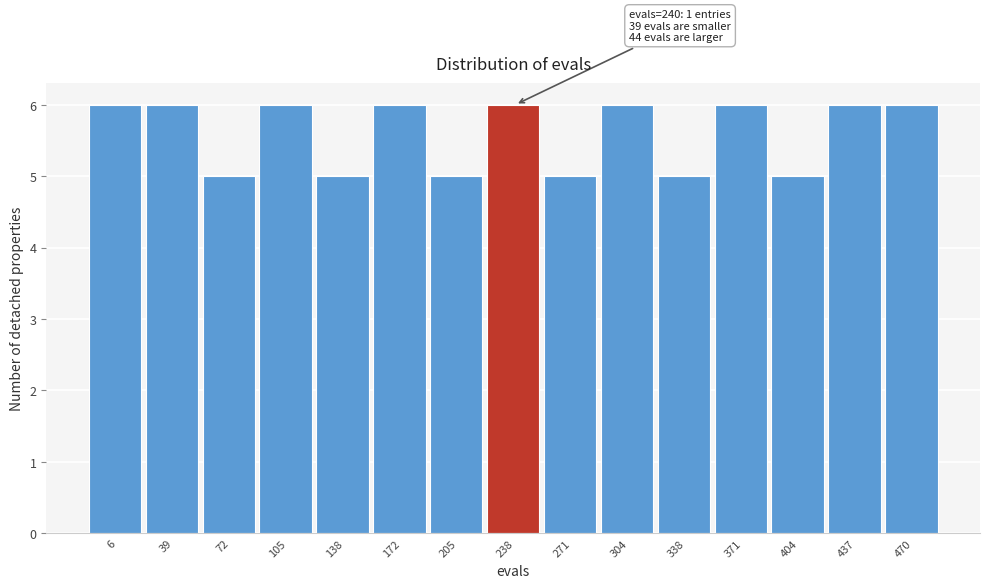

Reading left to right, extract all data points from this chart.

6	6	5	6	5	6	5	6	5	6	5	6	5	6	6